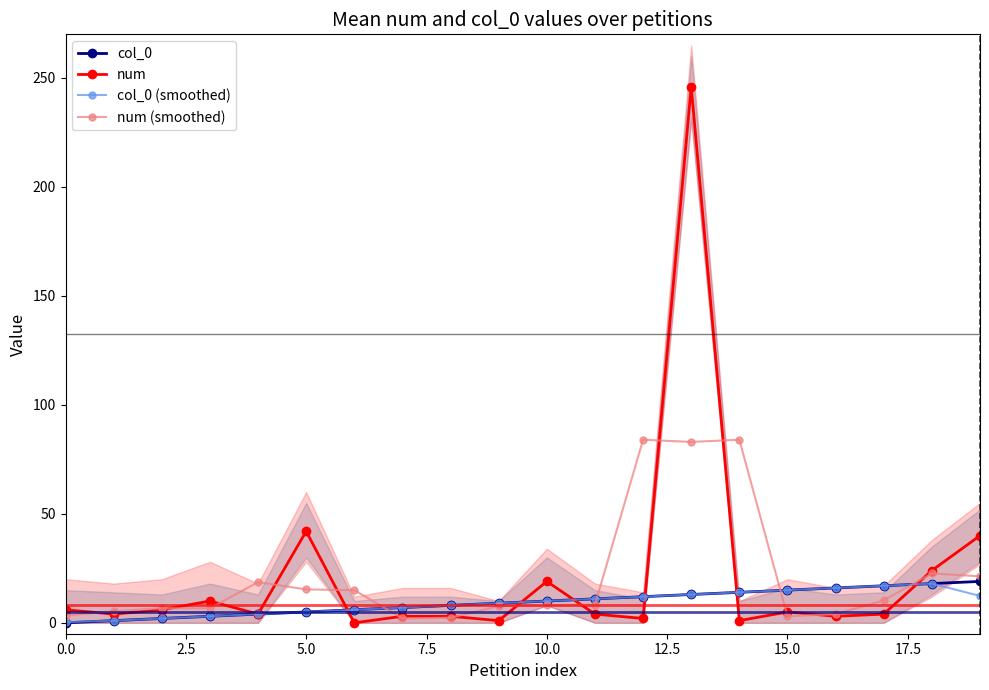

What is the sum of all col_0 (smoothed) values?

183.7